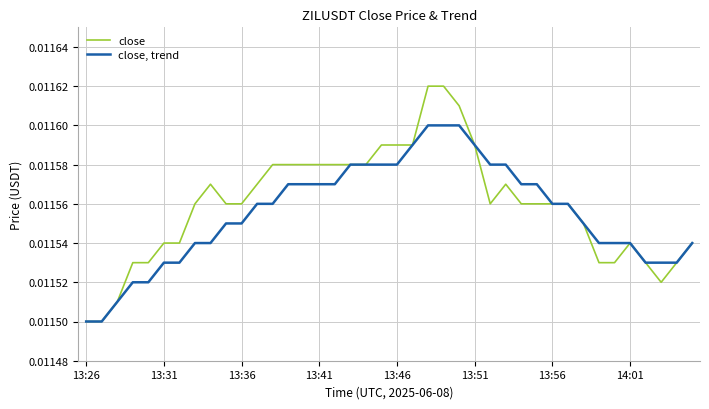

Rank the series by their average value, from lowest to highest.

close, trend, close